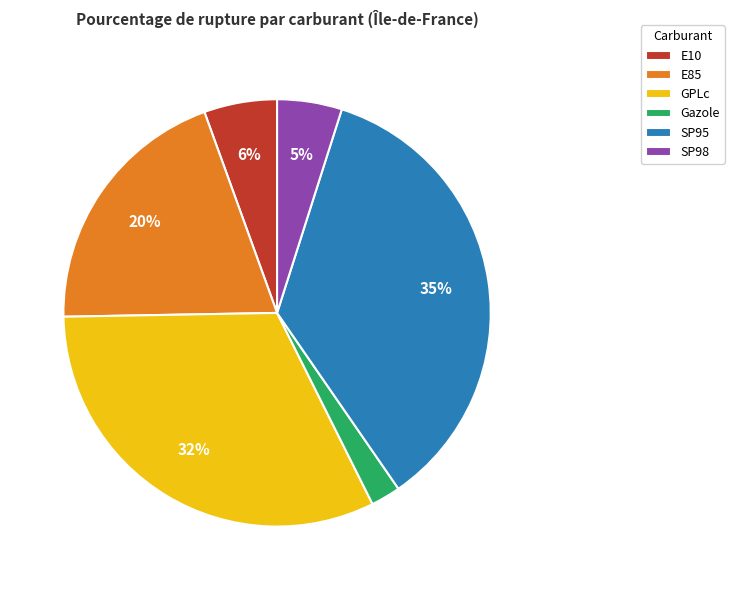

To the nearest percent, what percentage of the pie is E10?

6%